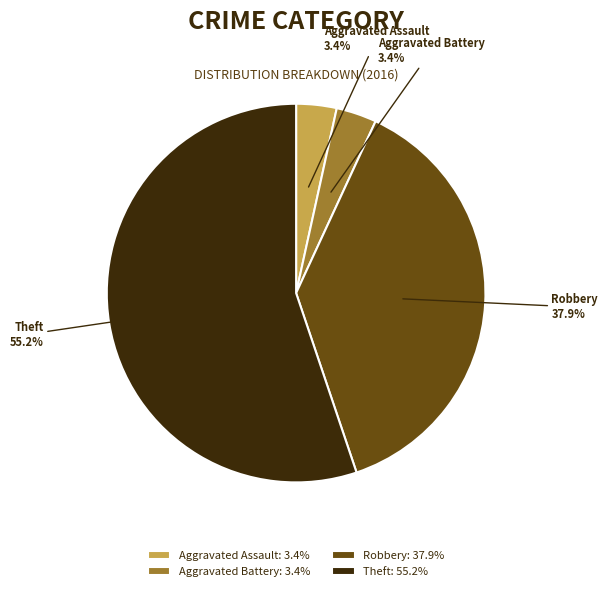

To the nearest percent, what is the difference between the largest and smallest slice percentages?

52%